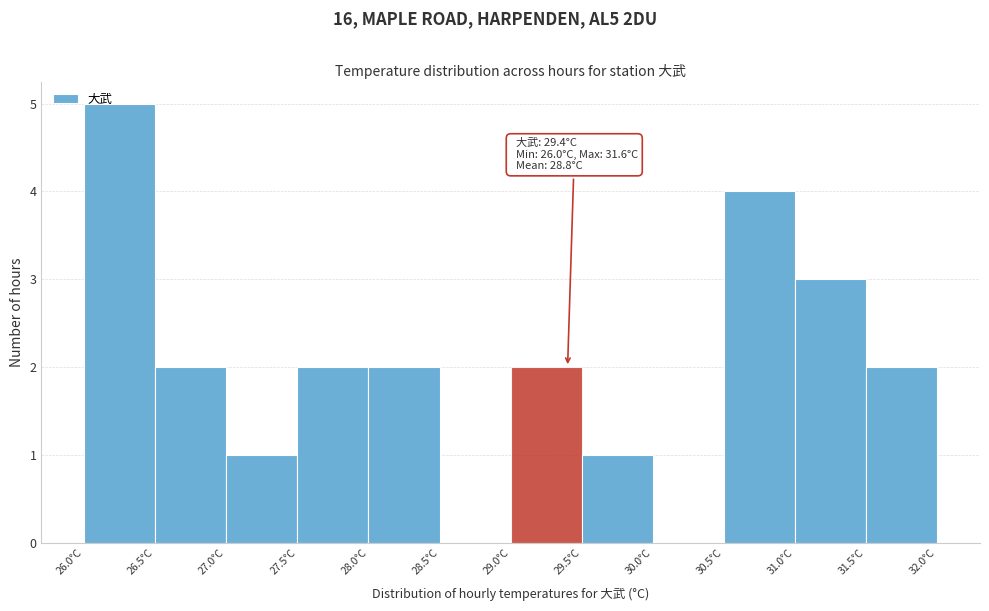

Over which range of the x-axis is the bar tallest?

26.0 to 26.5